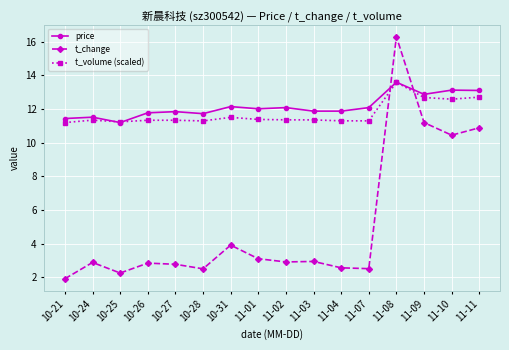

What is the spread (max minus min) of values at 10-28?

9.2